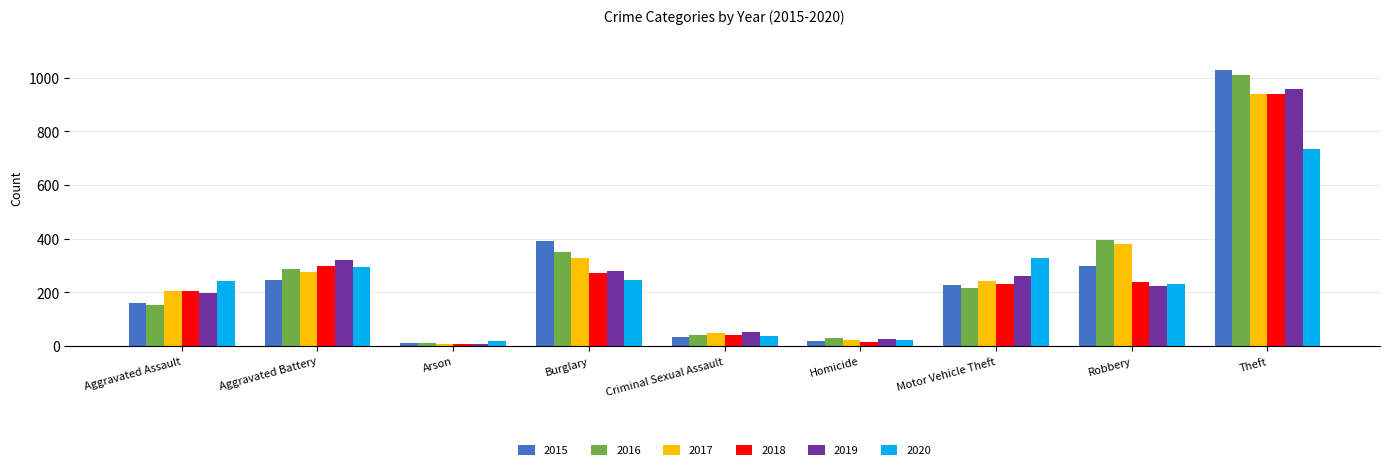

Read the 2018 value at Robbery.

237